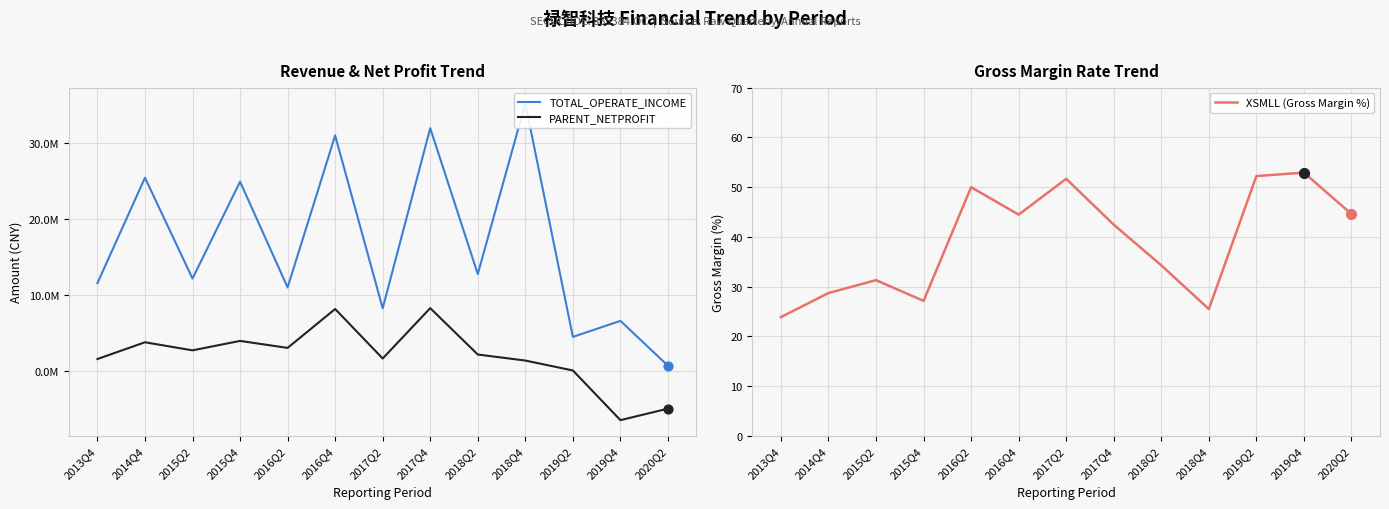

Which series reaches the minimum Y coordinate?

PARENT_NETPROFIT